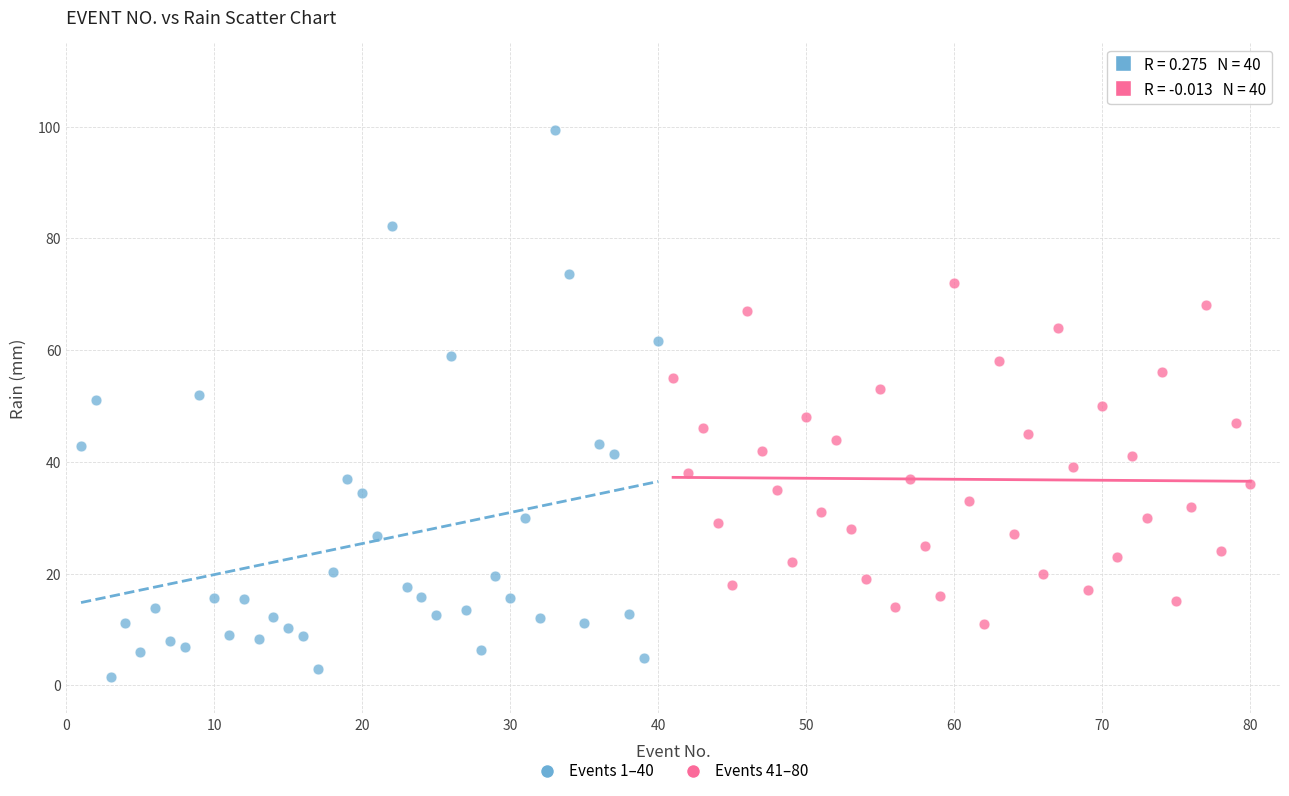

Which series reaches the maximum Y coordinate?

Events 1–40